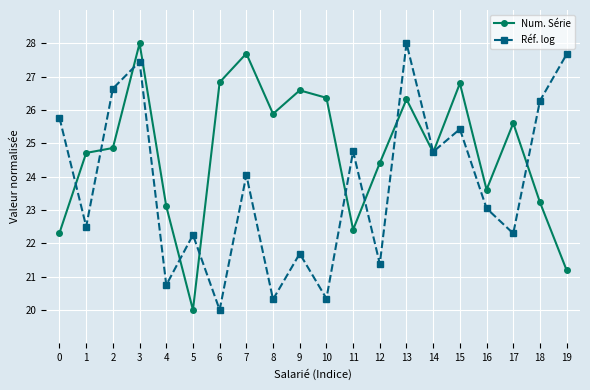

What is the difference between the maximum and second lowest values in the Num. Série series?

6.8